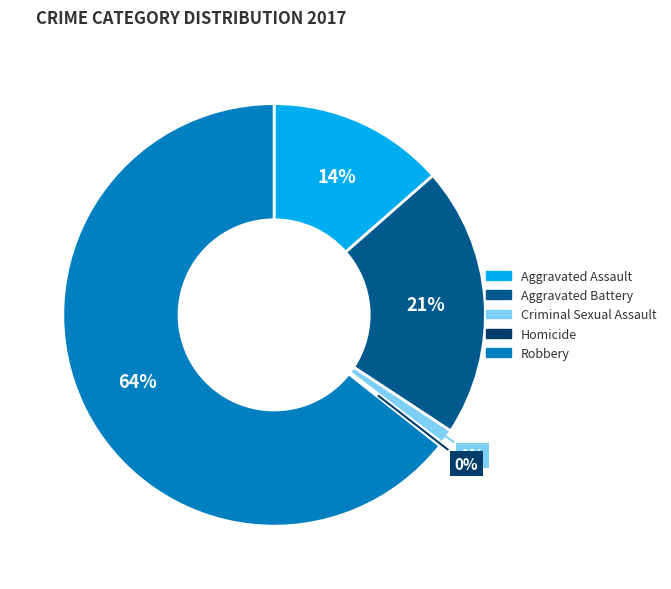

To the nearest percent, what is the average slice percentage?

20%